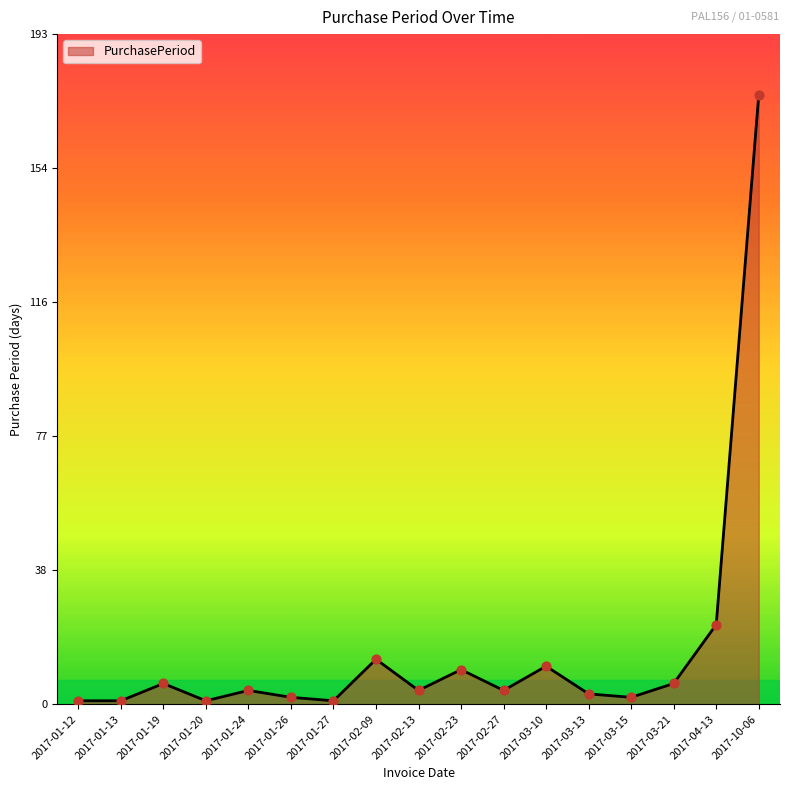

What is the ratio of the value at 2017-10-06 to the value at 2017-02-13?

44.0